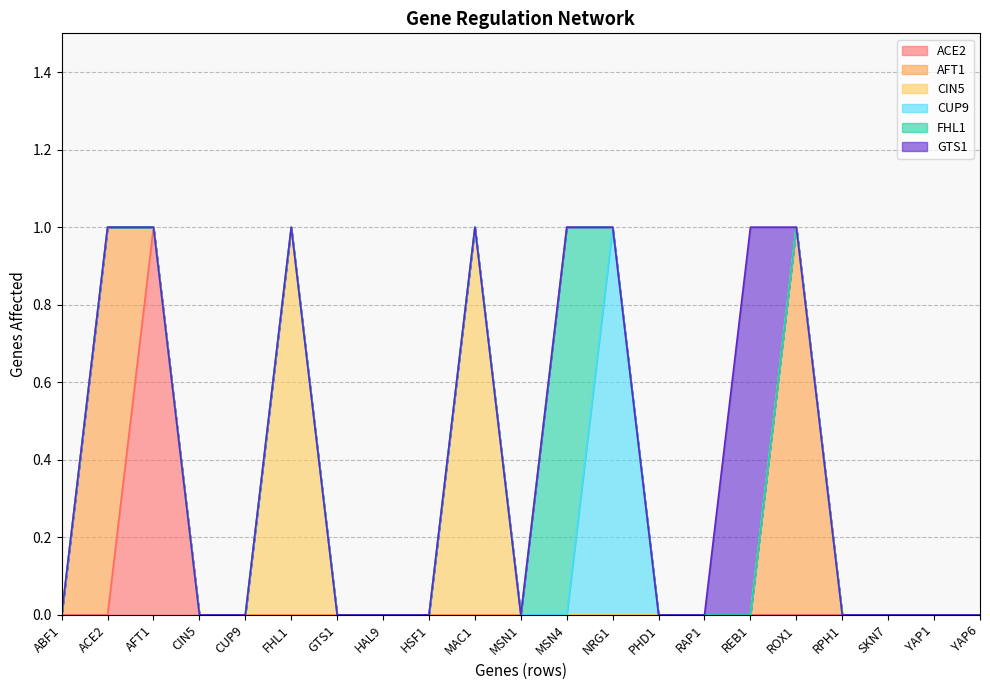

What is the highest value of the ACE2 series?

1